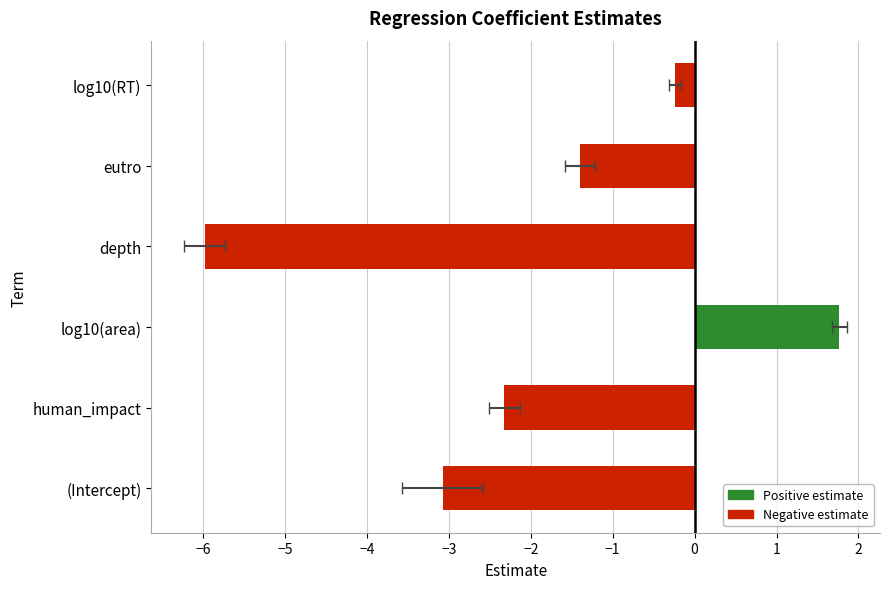

Which series changed the most between (Intercept) and depth?

estimate